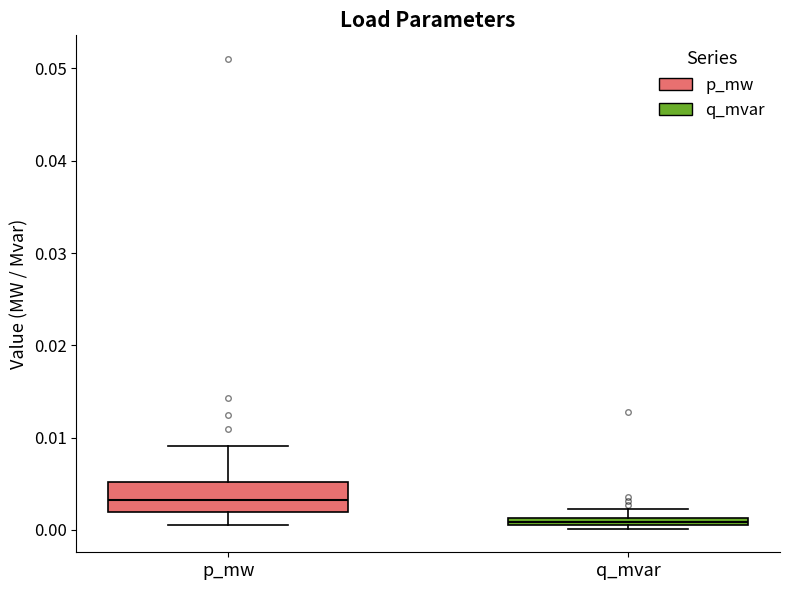

Comparing the boxes themselves (not the whiskers), which one is the tallest?

p_mw